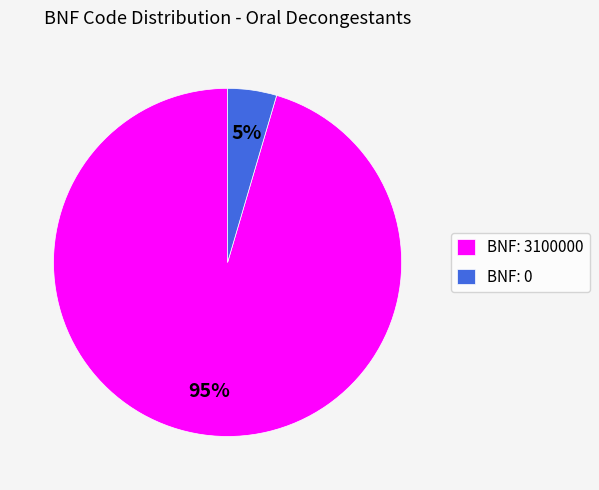

What percentage is the BNF: 3100000 slice, to the nearest percent?

95%